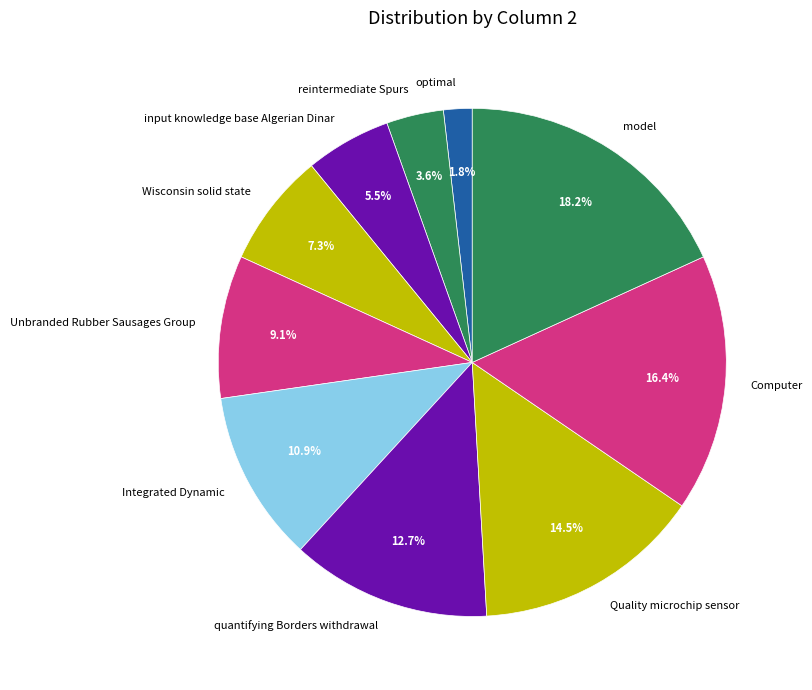

To the nearest percent, what is the average slice percentage?

10%